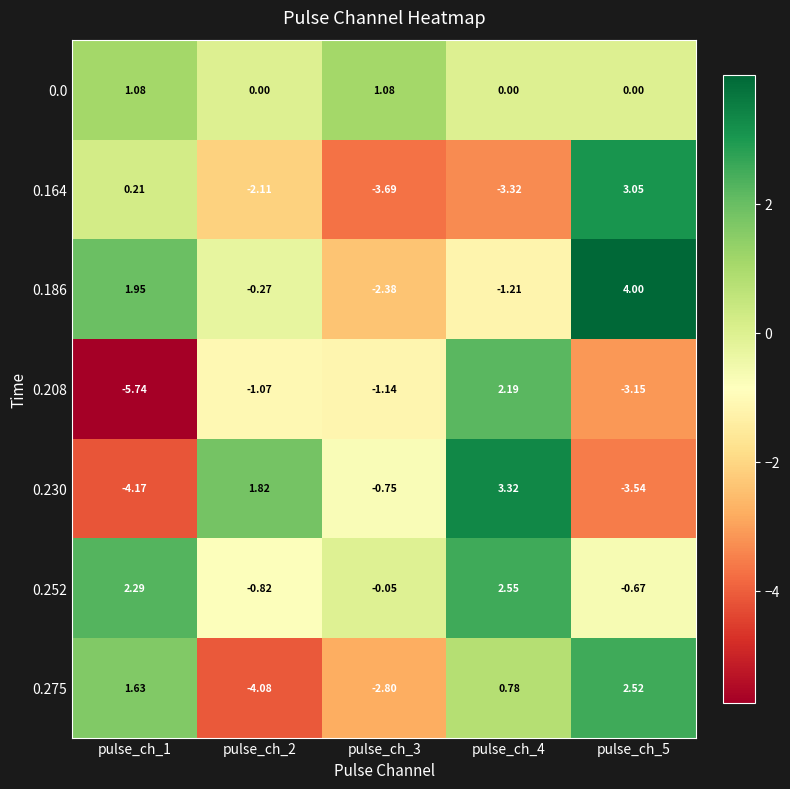

Is the value of 0.275 at pulse_ch_3 greater than the value of 0.230 at pulse_ch_1?

Yes